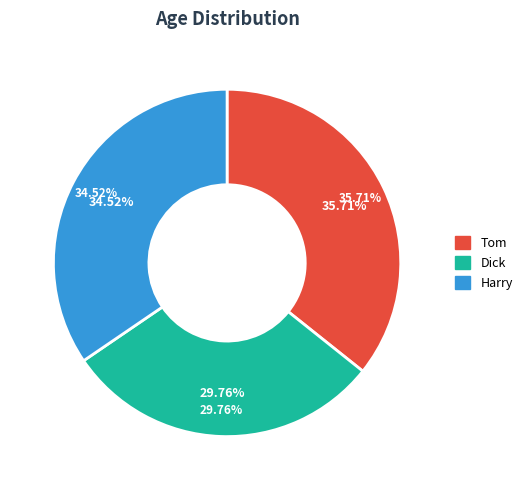

Which category has the biggest portion of the pie?

Tom